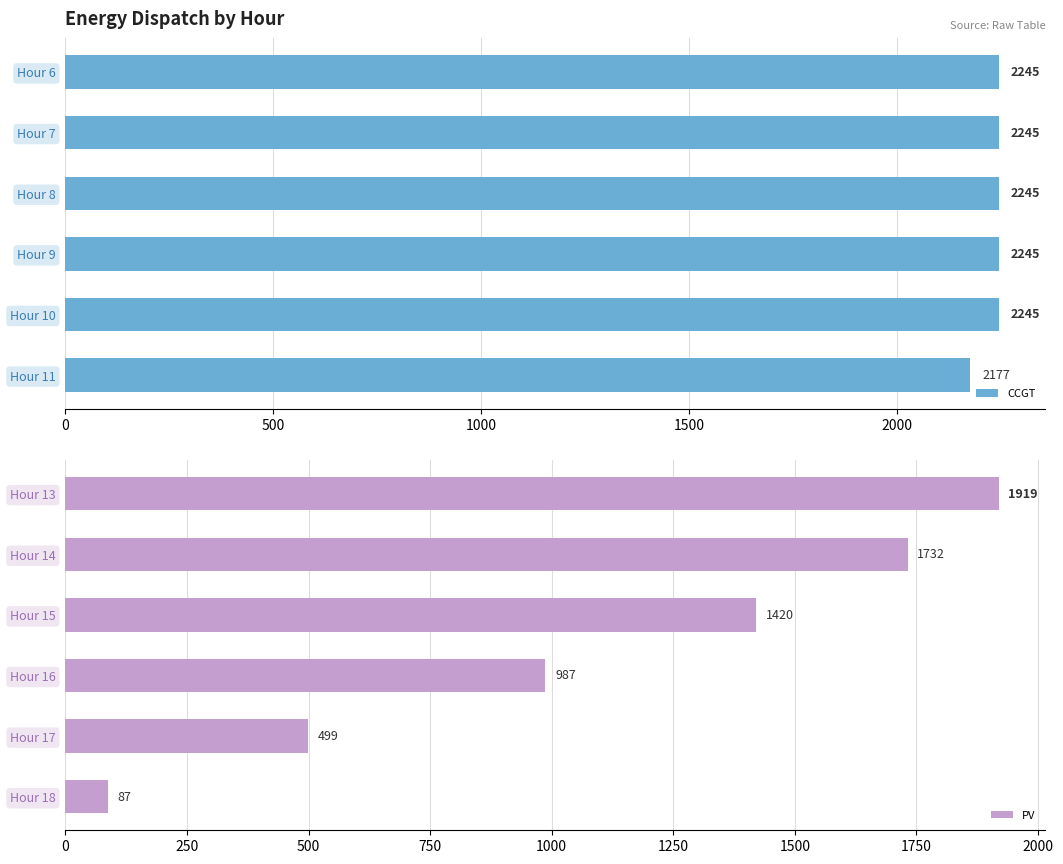

What is the sum of the PV values at Hour 18 and Hour 14?

1819